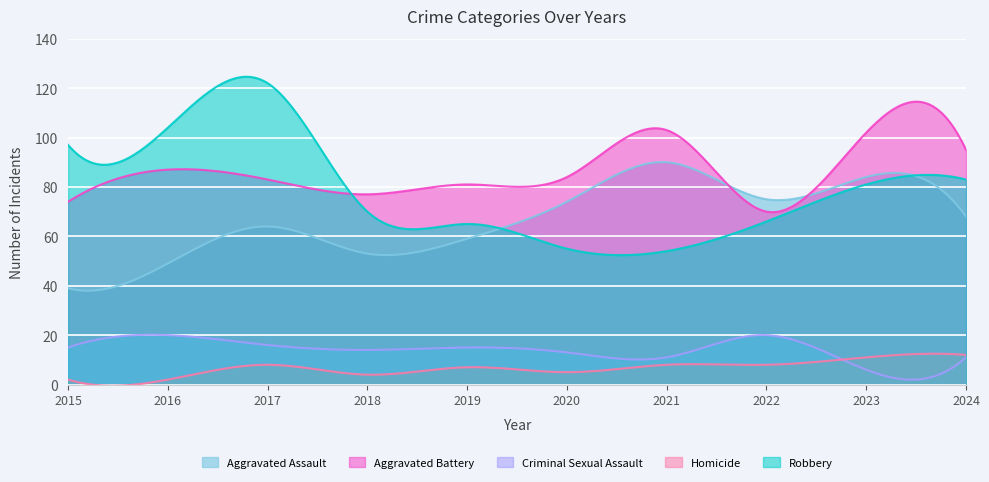

True or false: Homicide and Criminal Sexual Assault cross at least once.

True